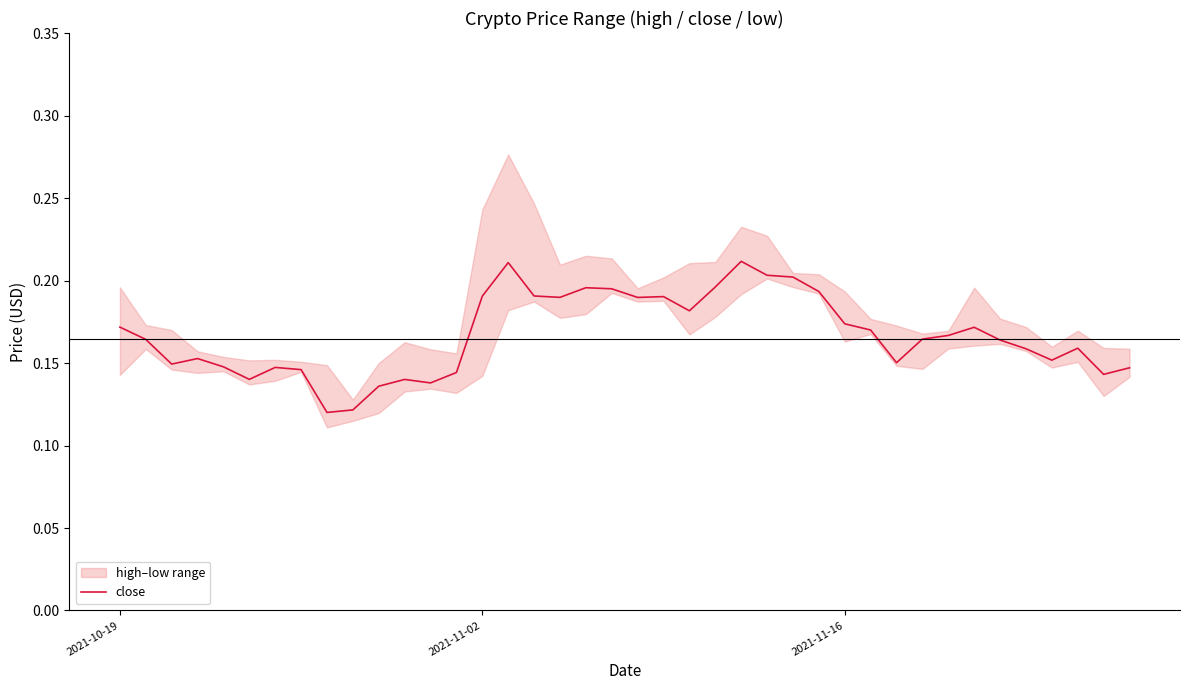

What is the value of the 13th point from the left?

0.1